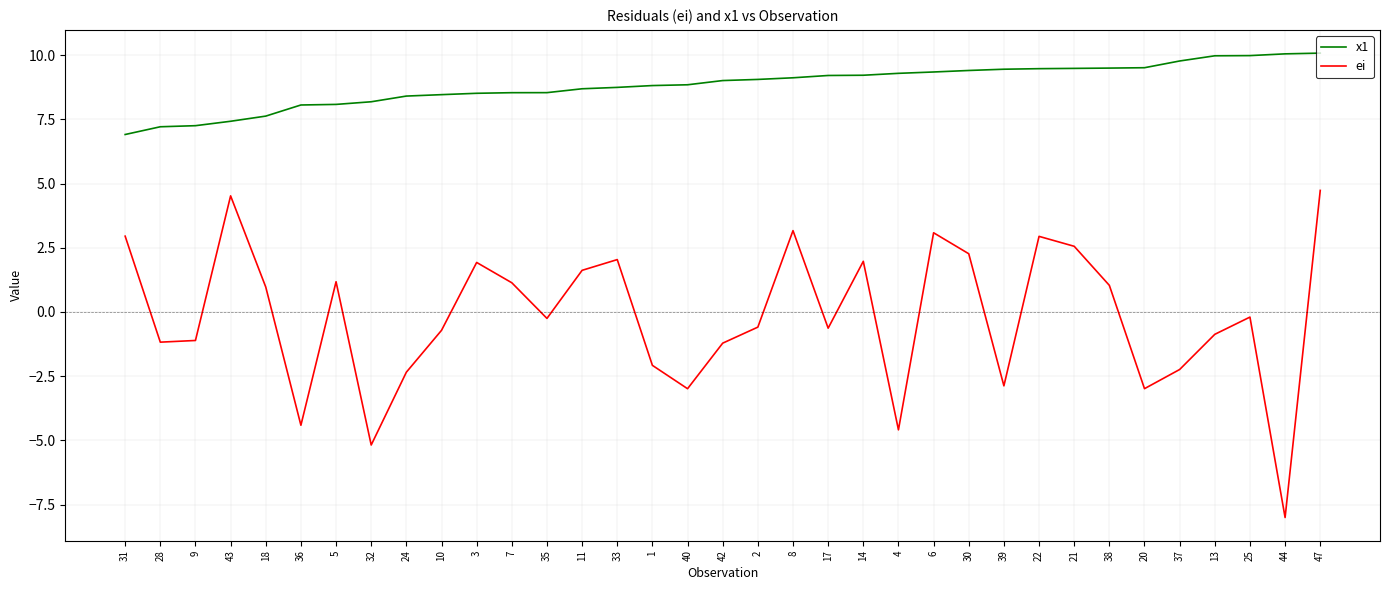

True or false: ei and x1 cross at least once.

False